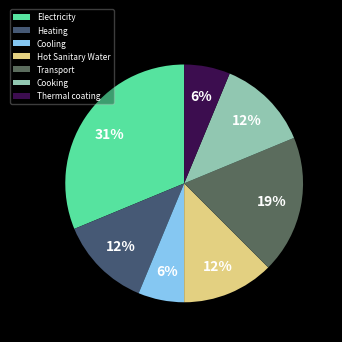

How many segments does this pie chart have?

7